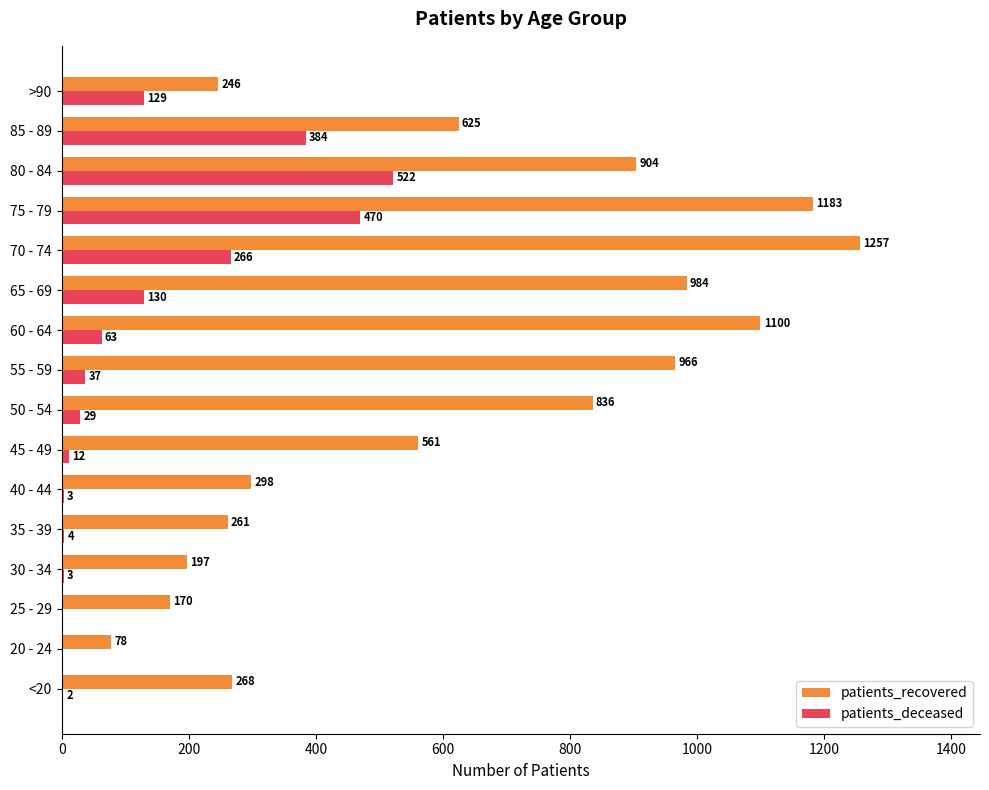

Which series changed the most between 60 - 64 and 75 - 79?

patients_deceased